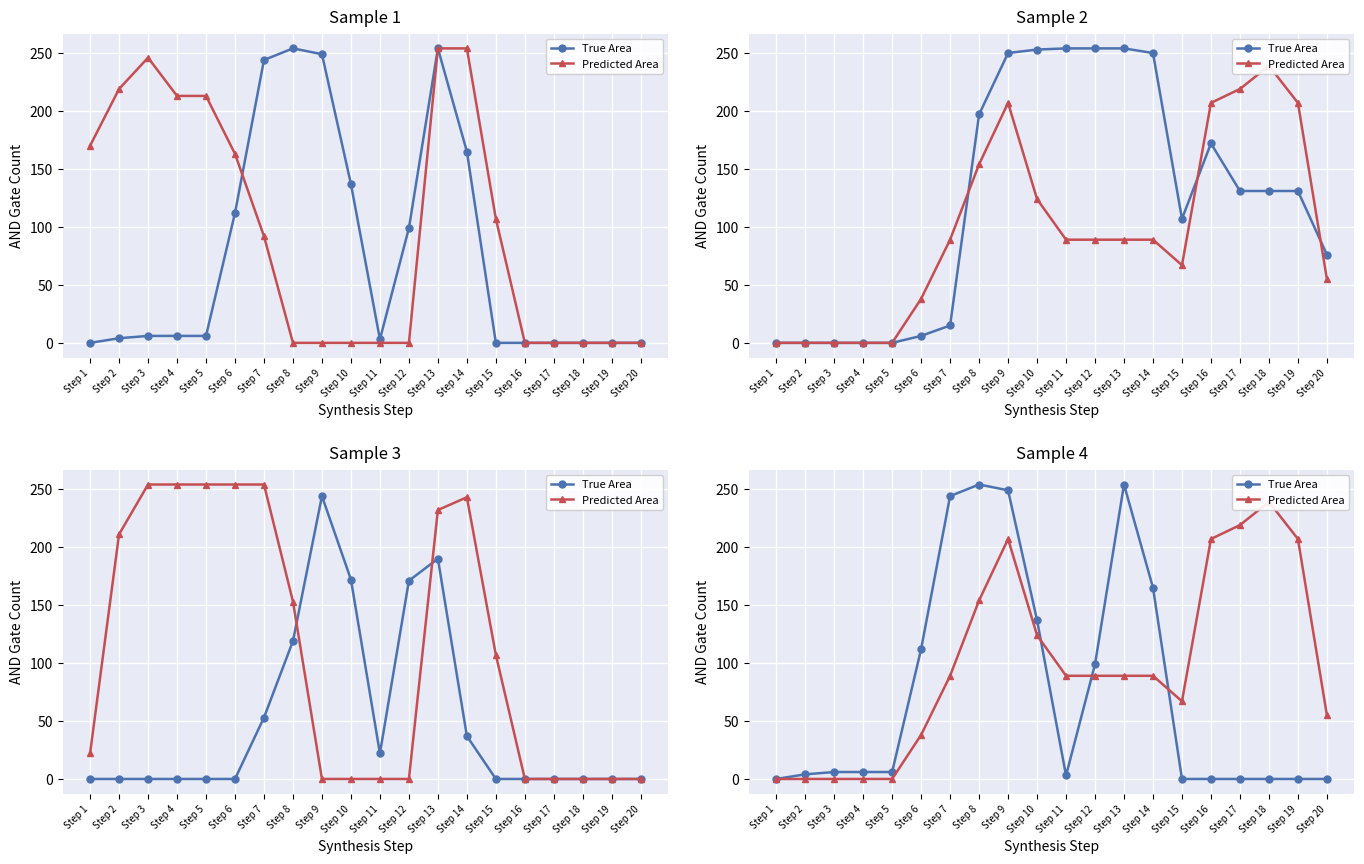

What is the difference between the highest and lowest values at Step 10?

13